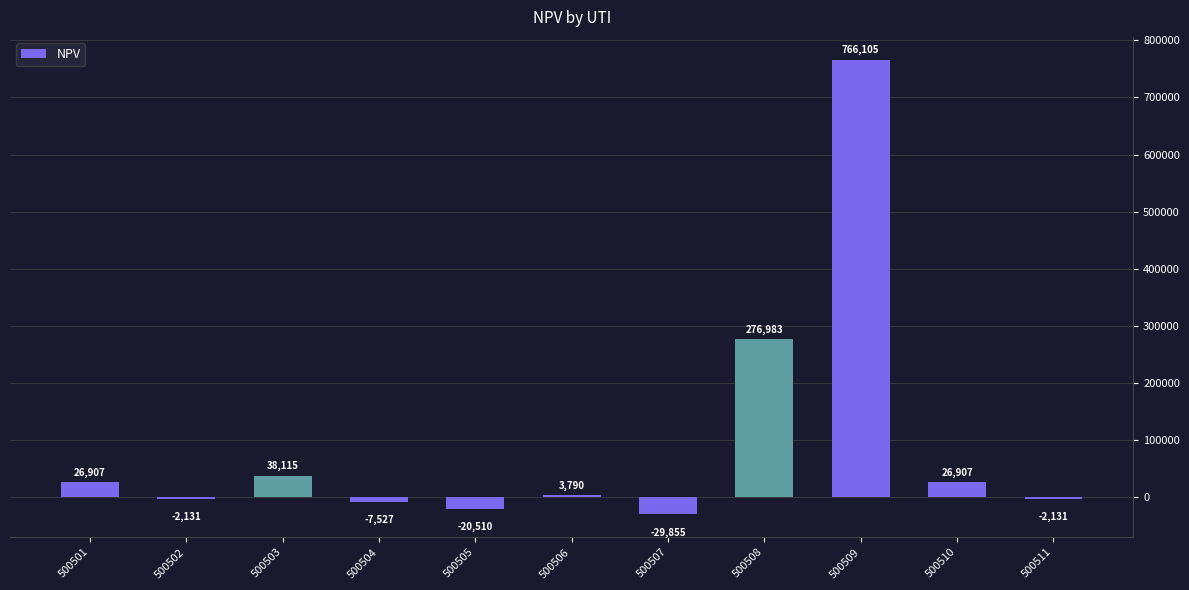

Where does the data first go above 3790?

500501